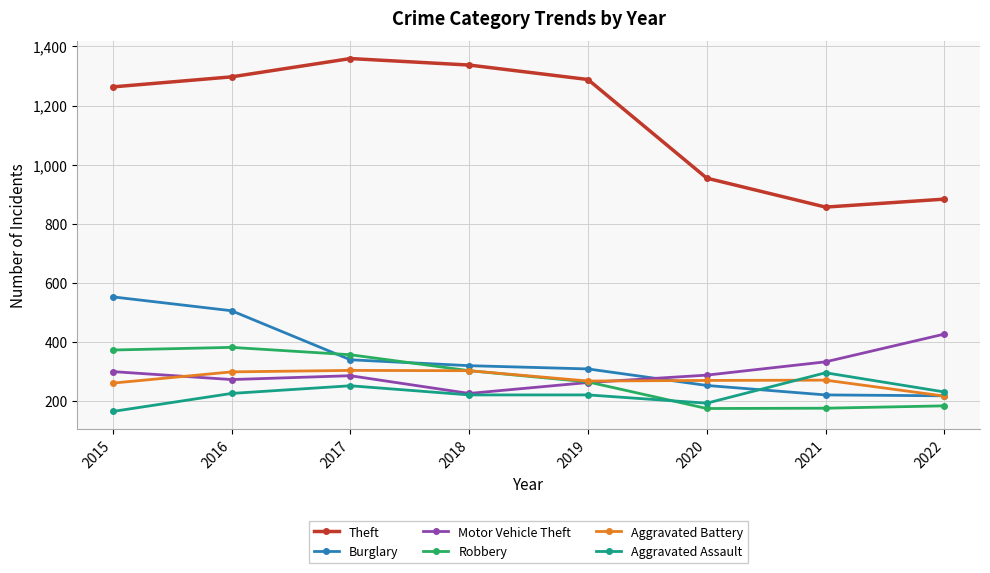

What is the value of the Aggravated Assault point at the 2nd from the left?

225